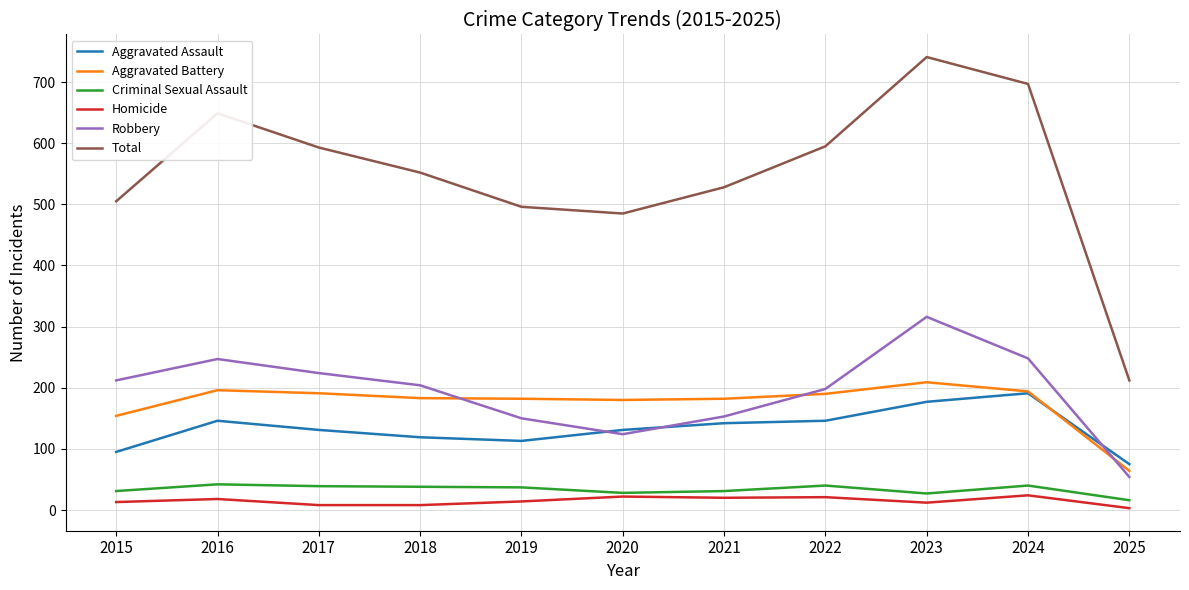

What is the lowest value of the Total series?

212